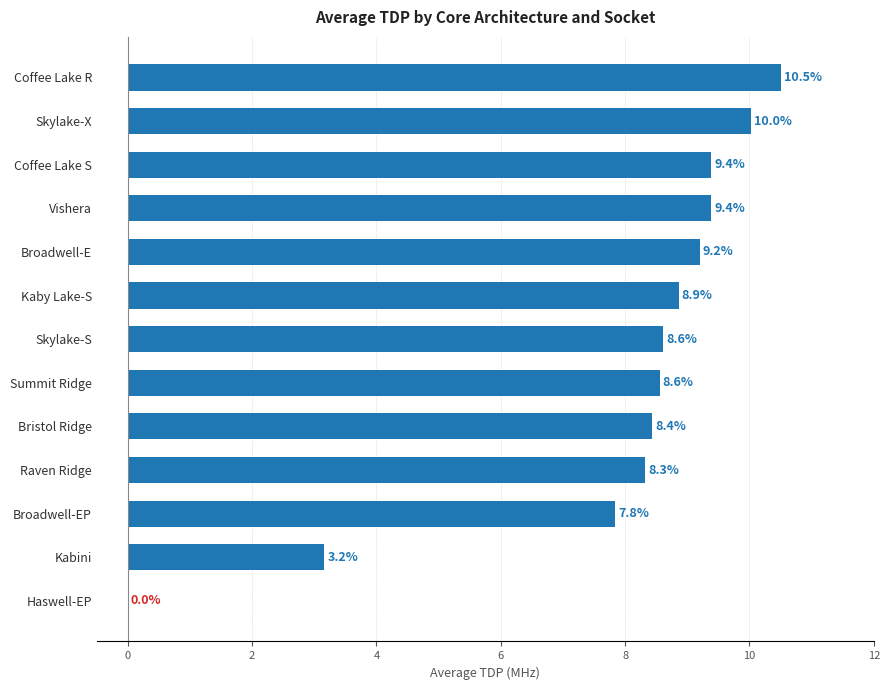

Reading top to bottom, list all the values displayed in this chart.

Coffee Lake R=10.5	Skylake-X=10.0	Coffee Lake S=9.4	Vishera=9.4	Broadwell-E=9.2	Kaby Lake-S=8.9	Skylake-S=8.6	Summit Ridge=8.6	Bristol Ridge=8.4	Raven Ridge=8.3	Broadwell-EP=7.8	Kabini=3.2	Haswell-EP=0.0